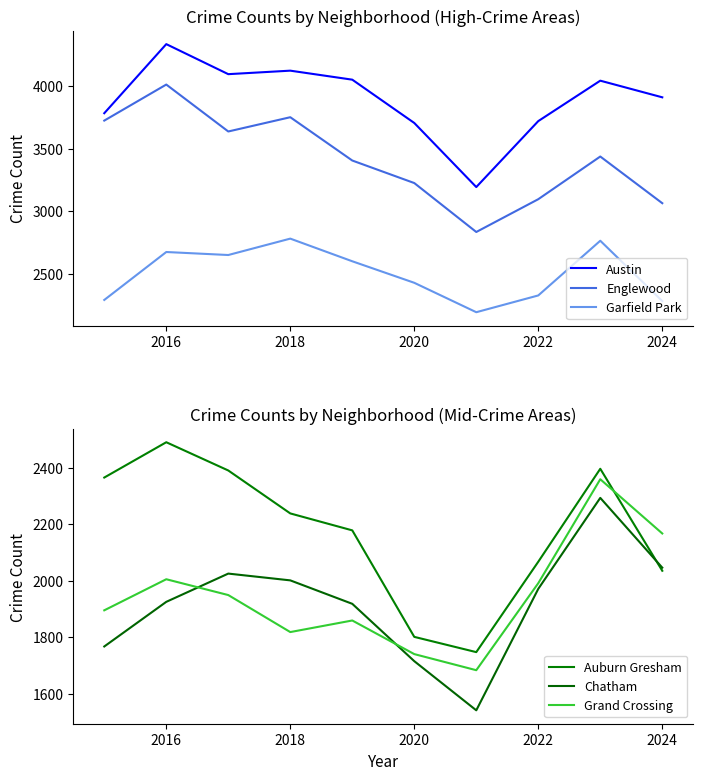

Does the chart have visible grid lines?

No